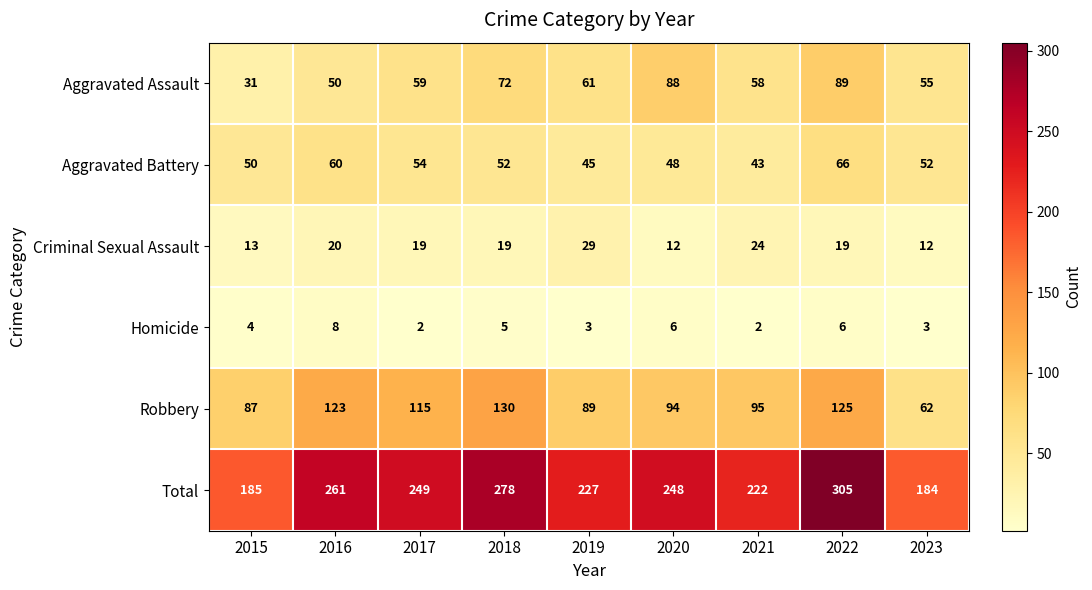

At how many categories does at least one series exceed 145?

9